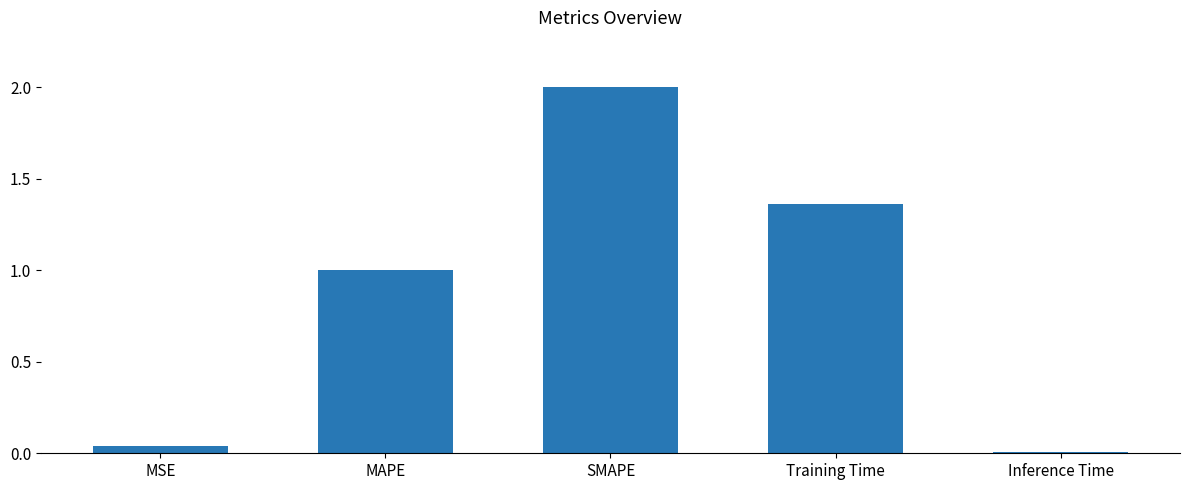

Between MAPE and MSE, which is larger?

MAPE